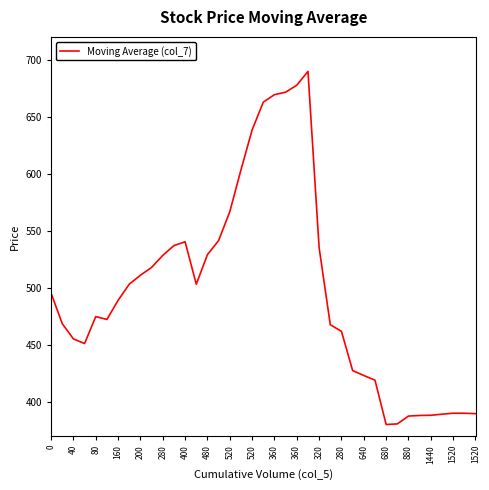

What is the difference between the maximum and minimum values?

309.8